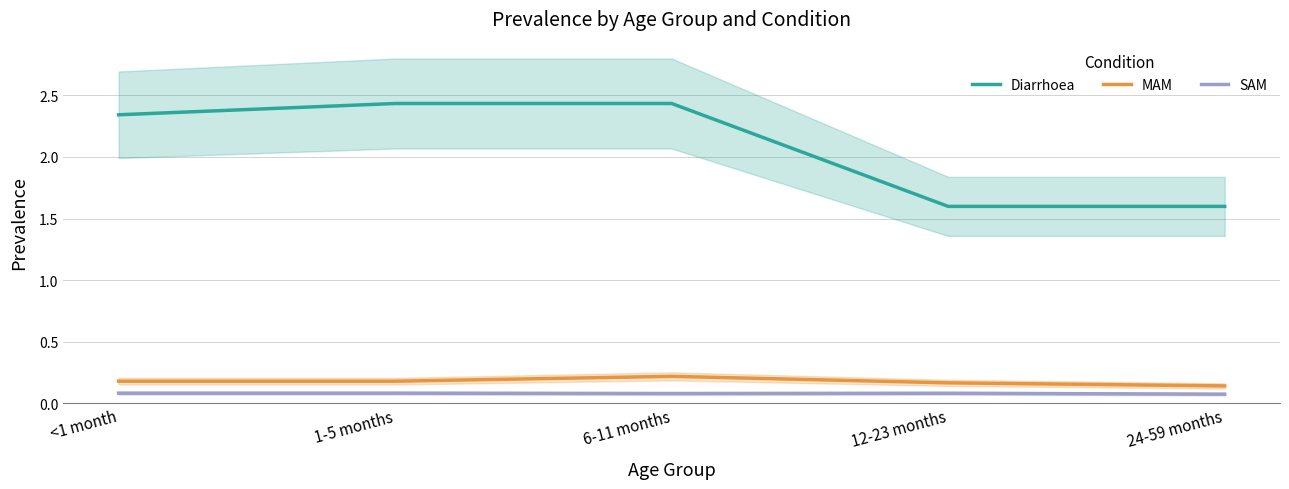

True or false: MAM and SAM intersect in this chart.

False